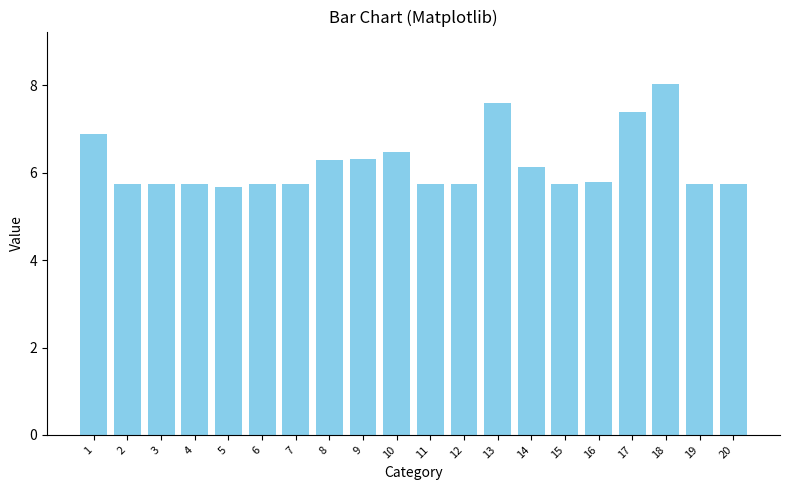

Does the chart contain stacked bars?

No